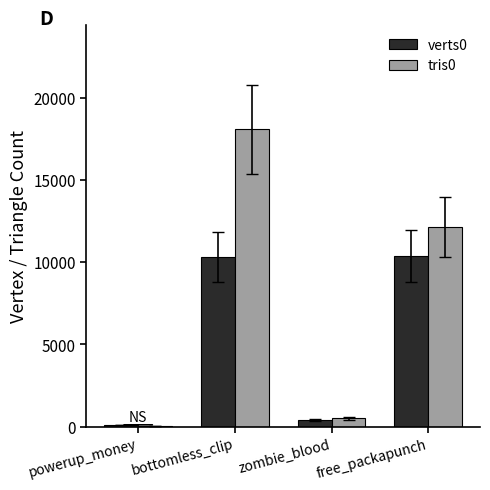

Which category has the highest value across all series?

bottomless_clip